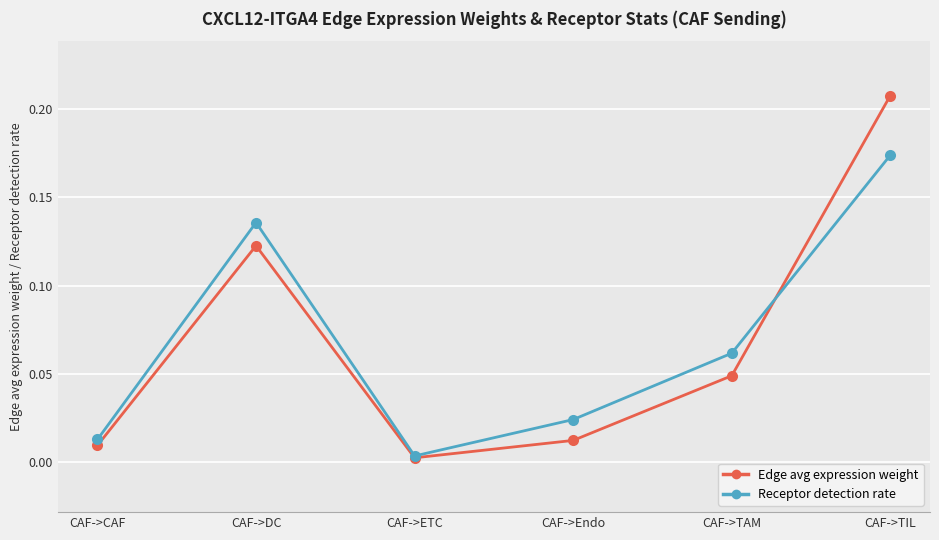

True or false: Receptor detection rate and Edge avg expression weight intersect in this chart.

True